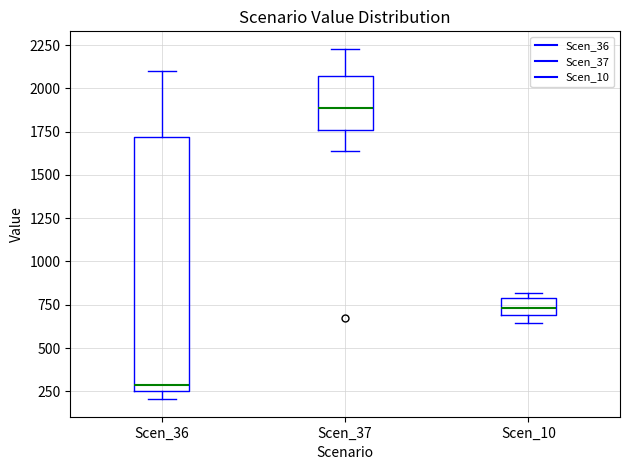

Which box is the tallest, from its lower edge to its upper edge?

Scen_36